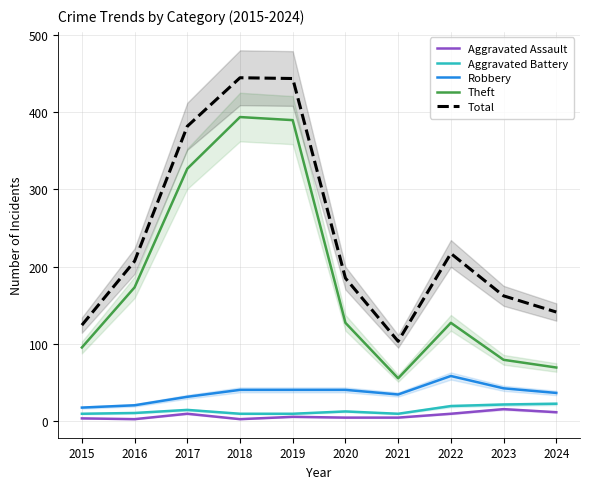

Which label corresponds to the largest value in the chart?

2018